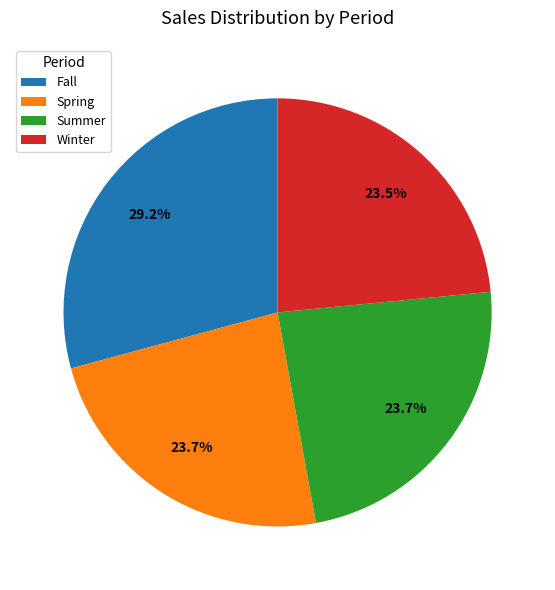

To the nearest percent, what is the combined percentage of Summer and Winter?

47%